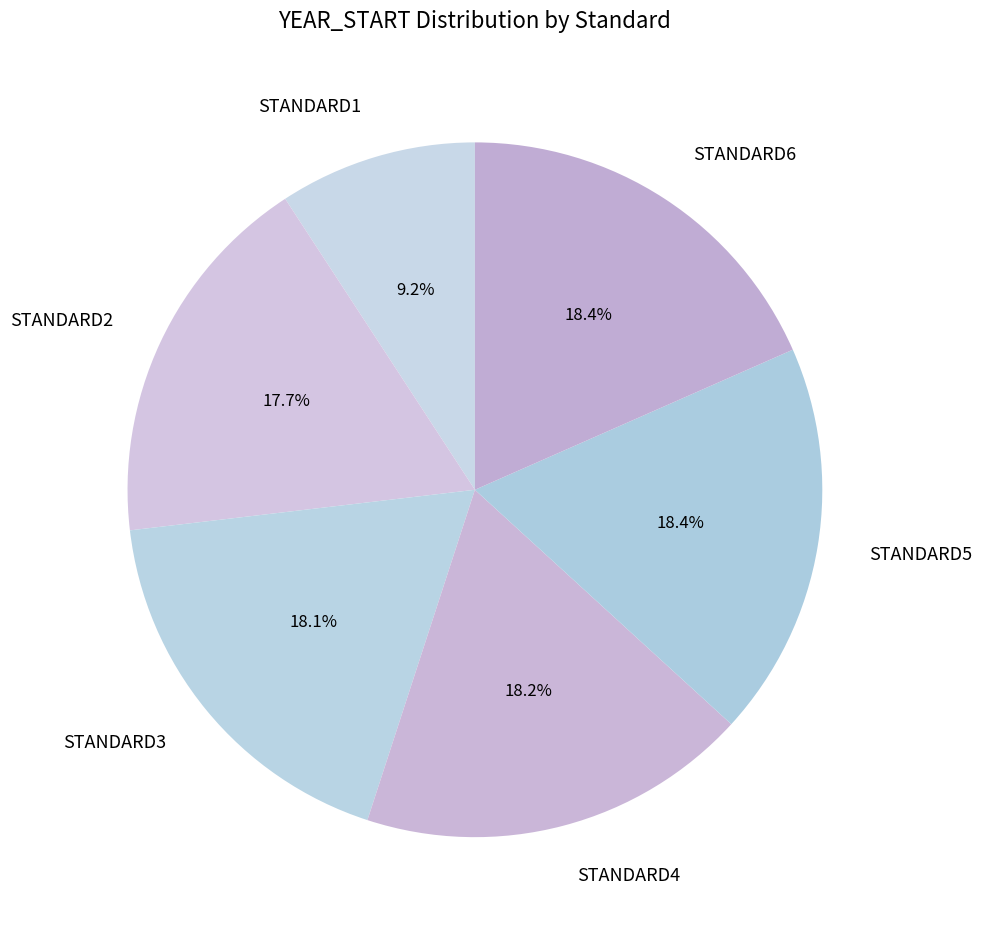

Count the number of slices in the pie.

6